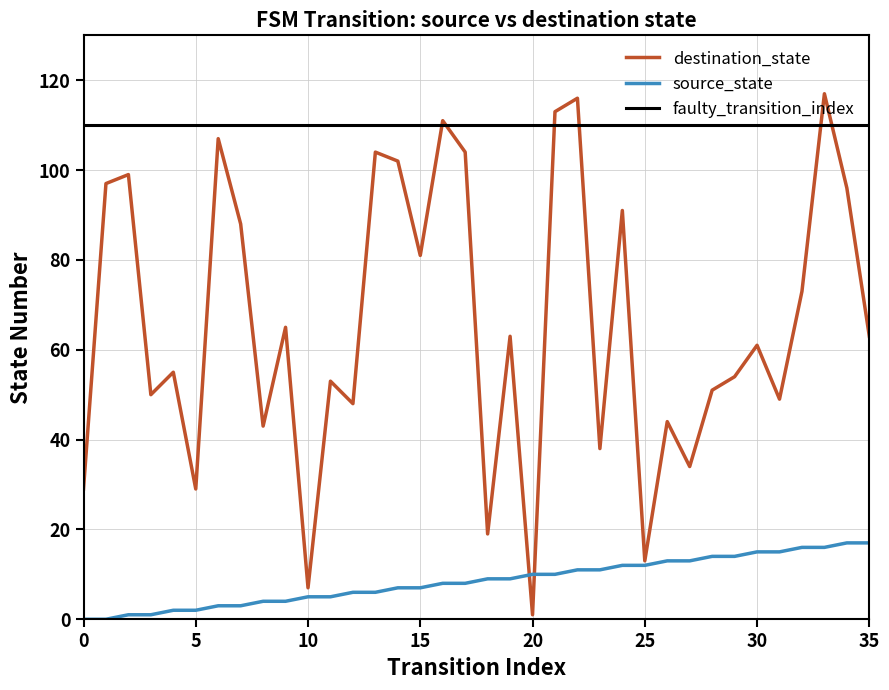

What is the label of the 34th point from the left?

33